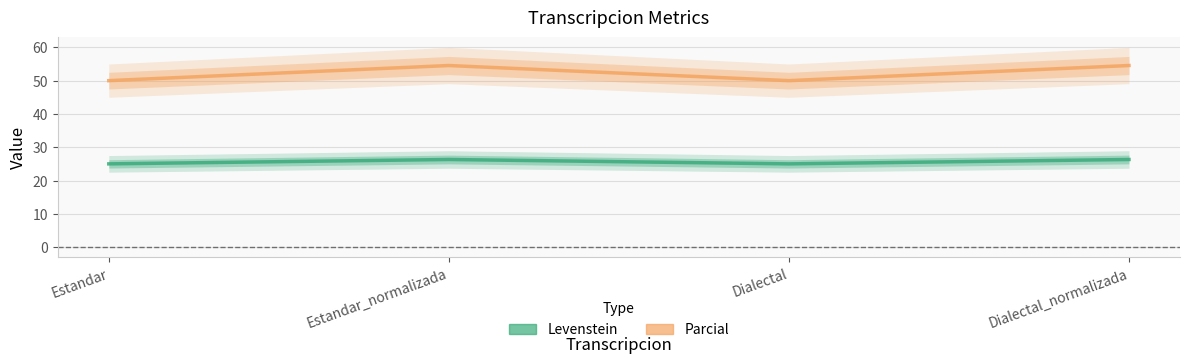

What is the difference between the highest and lowest values at Estandar_normalizada?

28.2